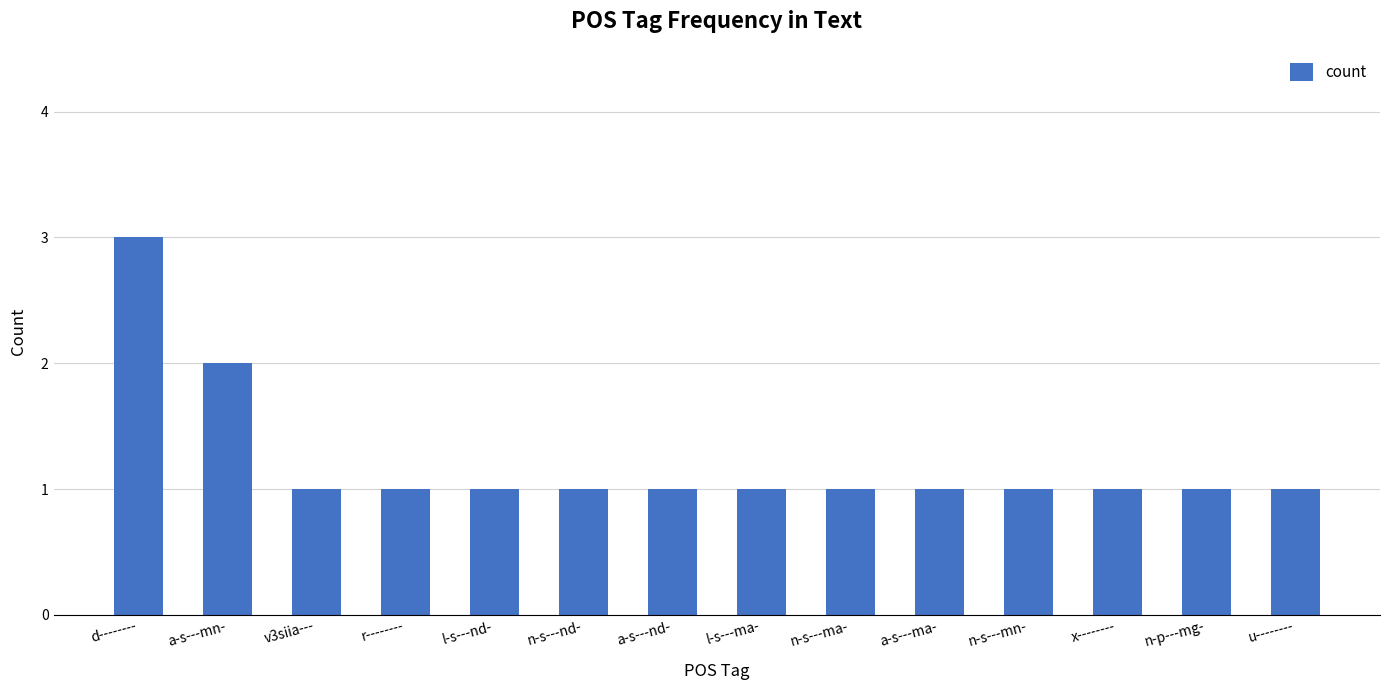

What is the value of the 11th bar from the left?

1